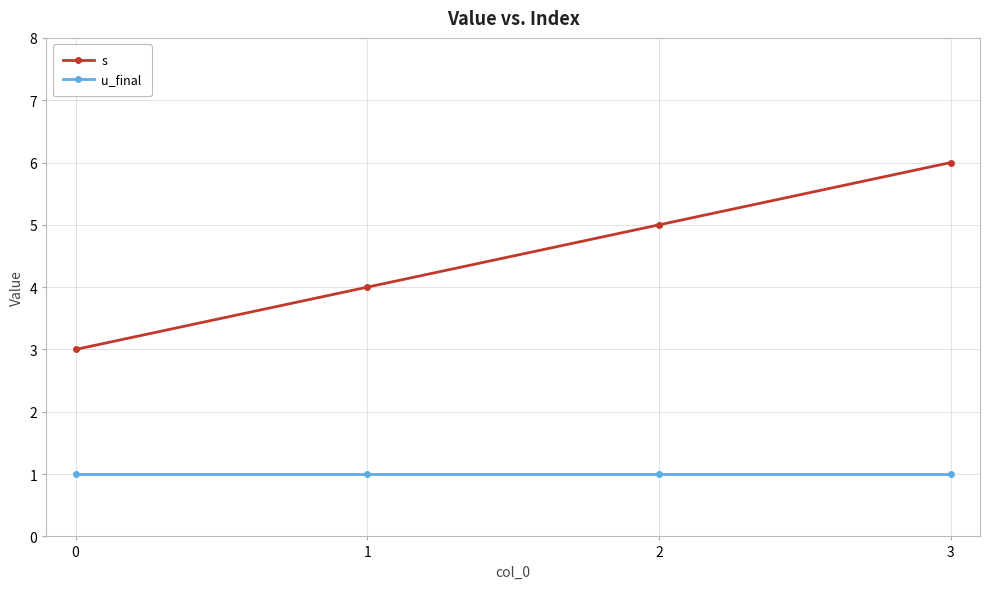

How many lines are shown in the chart?

2